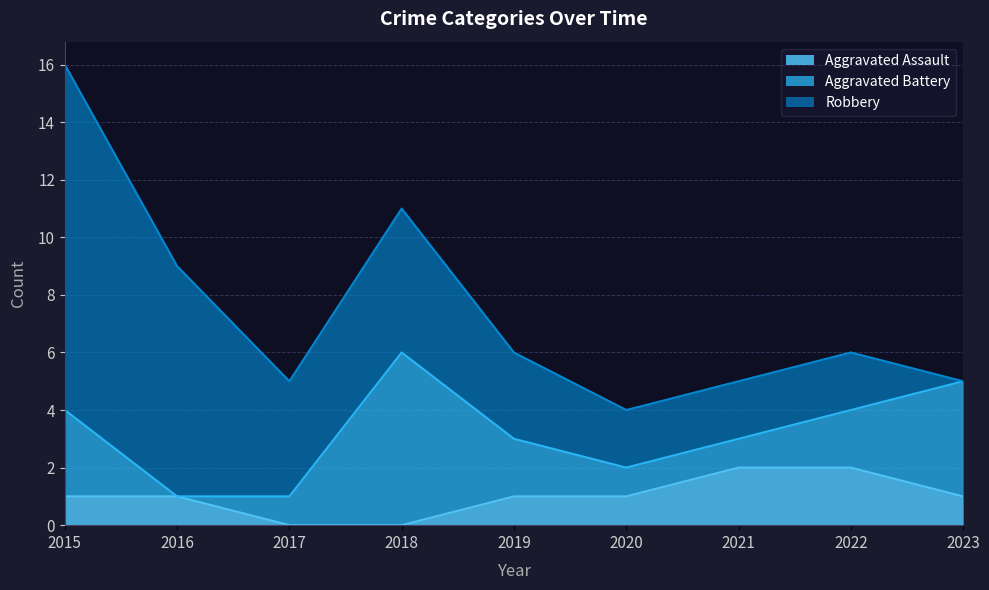

At which category does the chart reach its peak across all series?

2015